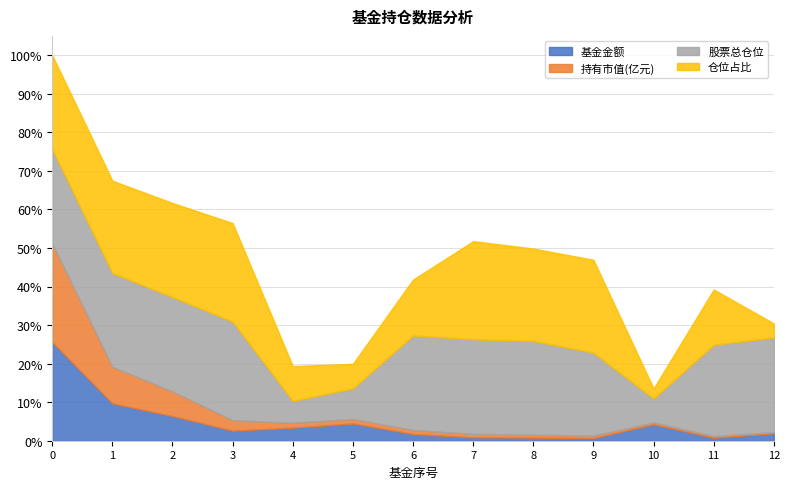

True or false: 持有市值(亿元) has more than 2 interior local peaks.

False